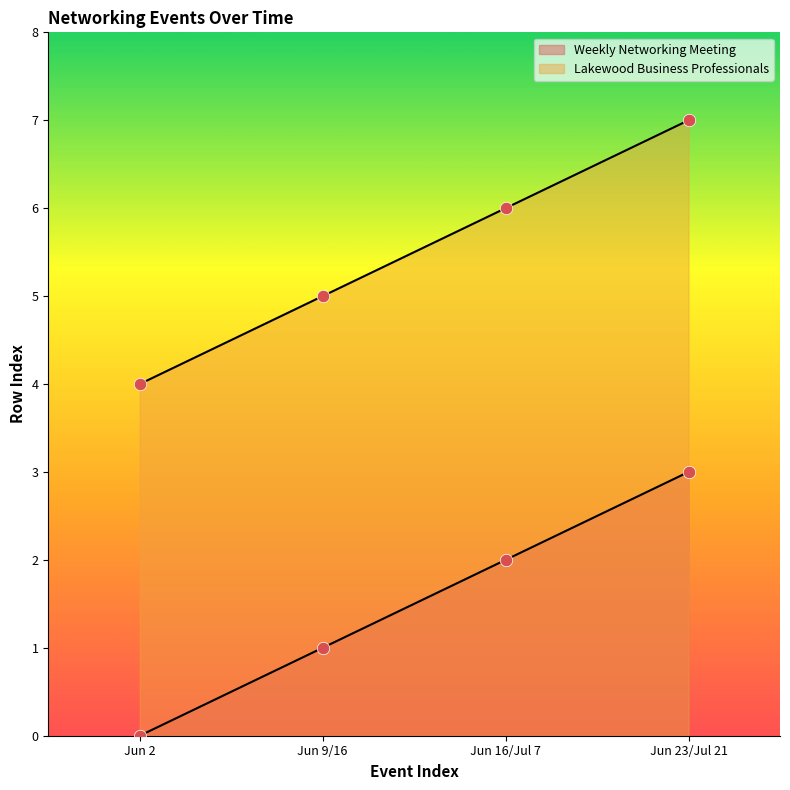

Is the value of Weekly Networking Meeting at Jun 9/16 greater than the value of Lakewood Business Professionals at Jun 2?

No